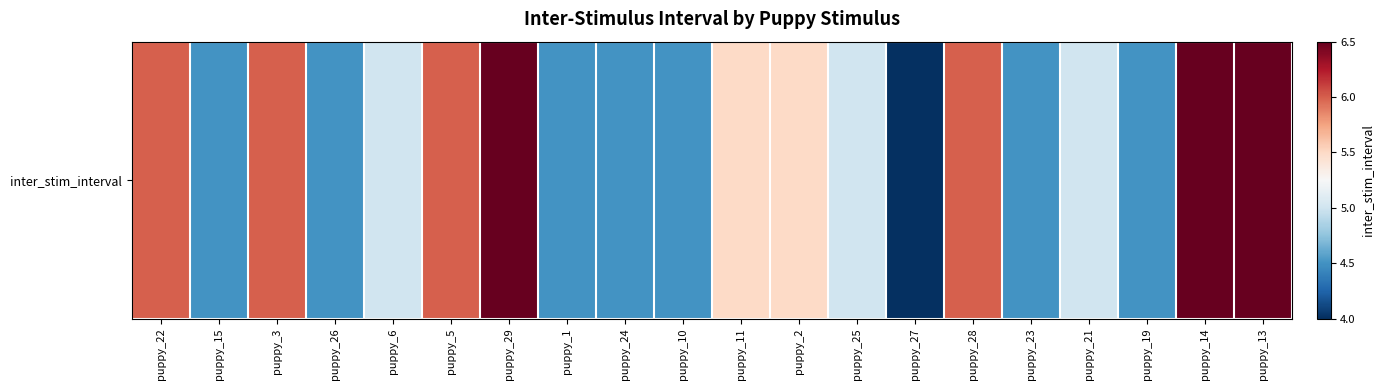

What is the approximate value at puppy_25?

5.0